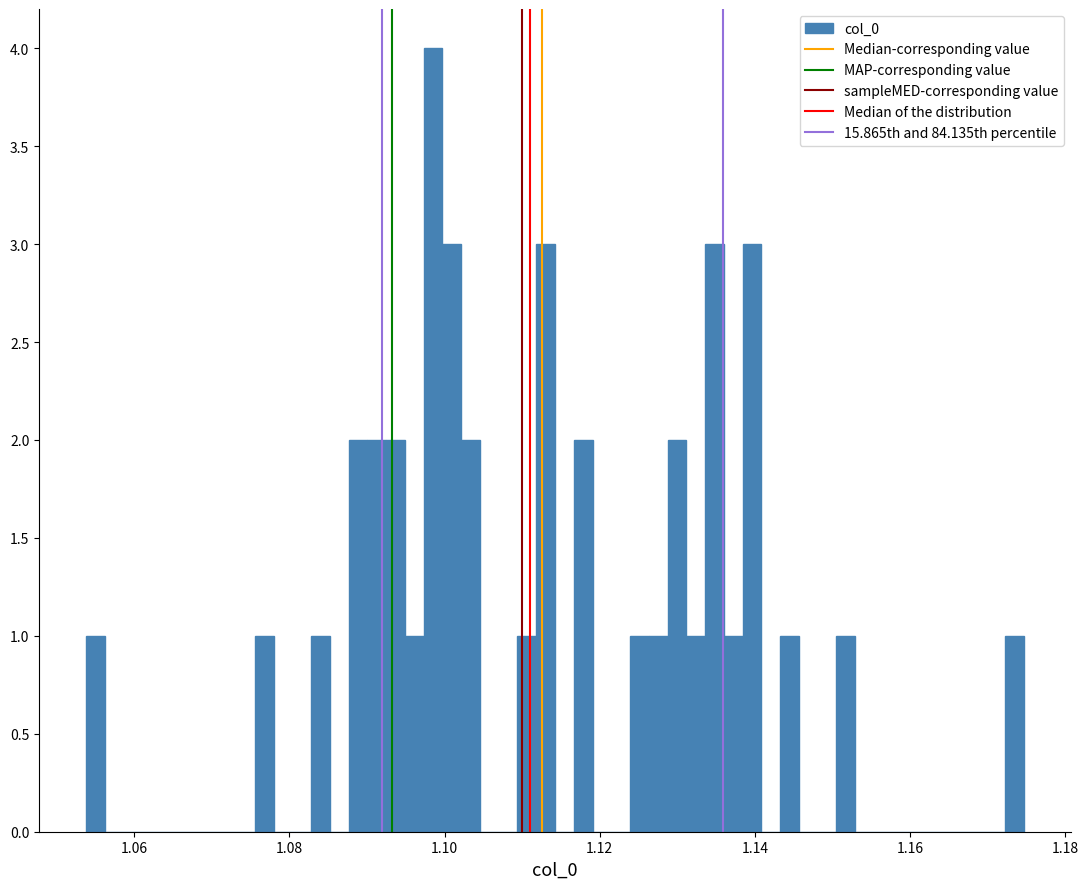

Read against the x-axis, roughly where is the centre of the tallest bar?

1.098